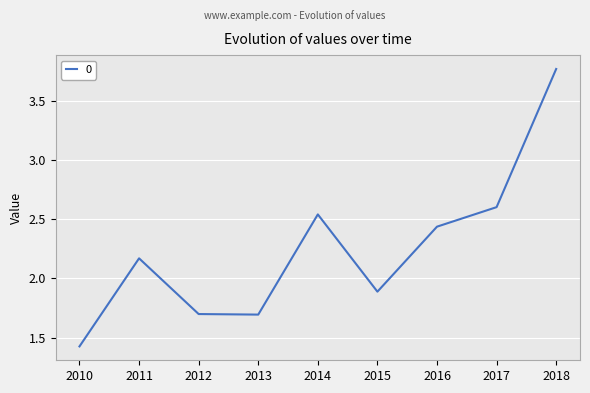

Where is the first local maximum?

2011